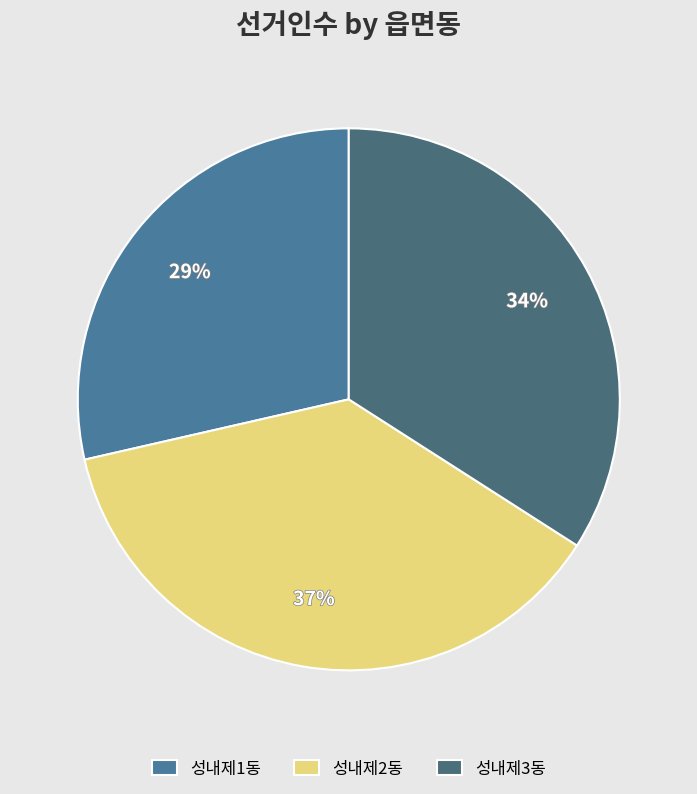

To the nearest percent, what percentage of the pie is 성내제1동?

29%